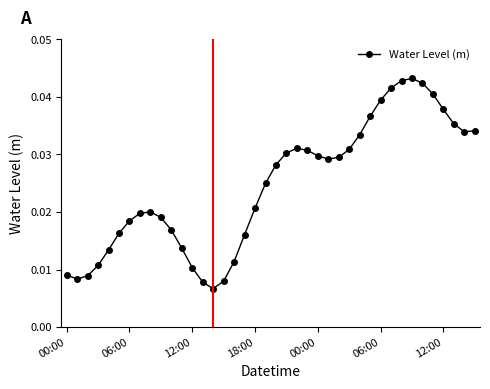

How many points are higher than both their immediate neighbors (excluding endpoints)?

3